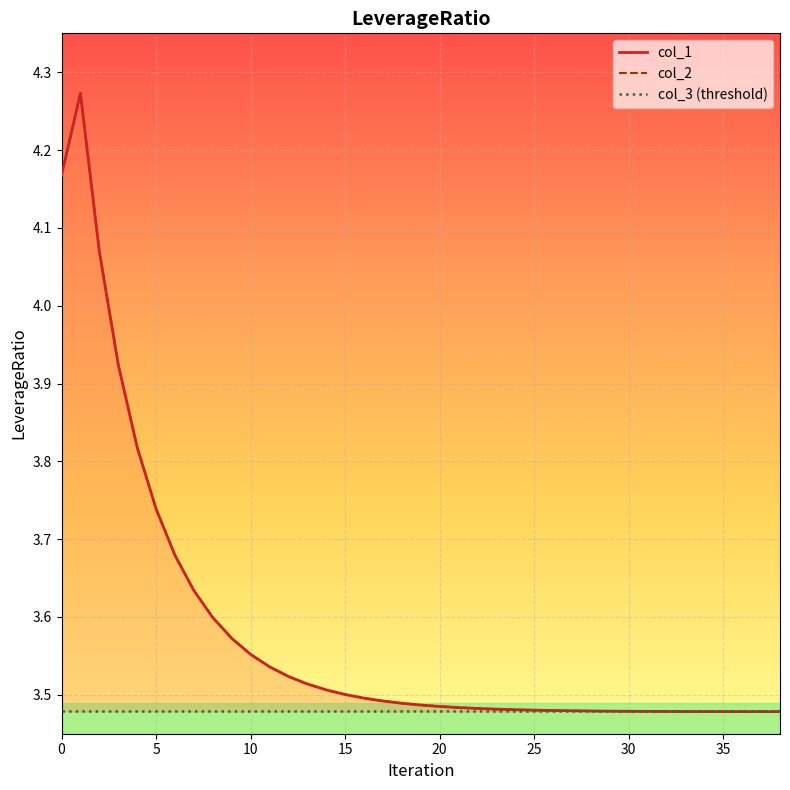

Reading left to right, transcribe all the data shown in this chart.

col_1: 4.2	4.3	4.1	3.9	3.8	3.7	3.7	3.6	3.6	3.6	3.6	3.5	3.5	3.5	3.5	3.5	3.5	3.5	3.5	3.5	3.5	3.5	3.5	3.5	3.5	3.5	3.5	3.5	3.5	3.5	3.5	3.5	3.5	3.5	3.5	3.5	3.5	3.5	3.5
col_2: 4.2	4.3	4.1	3.9	3.8	3.7	3.7	3.6	3.6	3.6	3.6	3.5	3.5	3.5	3.5	3.5	3.5	3.5	3.5	3.5	3.5	3.5	3.5	3.5	3.5	3.5	3.5	3.5	3.5	3.5	3.5	3.5	3.5	3.5	3.5	3.5	3.5	3.5	3.5
col_3 (threshold): 3.5	3.5	3.5	3.5	3.5	3.5	3.5	3.5	3.5	3.5	3.5	3.5	3.5	3.5	3.5	3.5	3.5	3.5	3.5	3.5	3.5	3.5	3.5	3.5	3.5	3.5	3.5	3.5	3.5	3.5	3.5	3.5	3.5	3.5	3.5	3.5	3.5	3.5	3.5